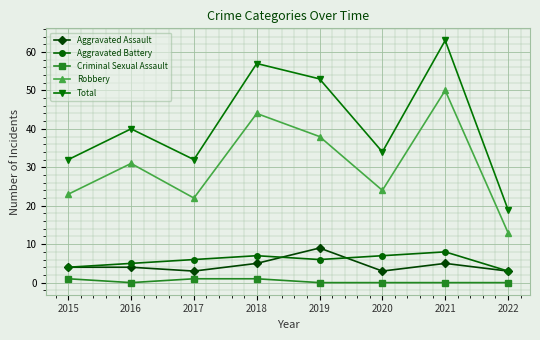

Is this an area chart (filled region under the line)?

No